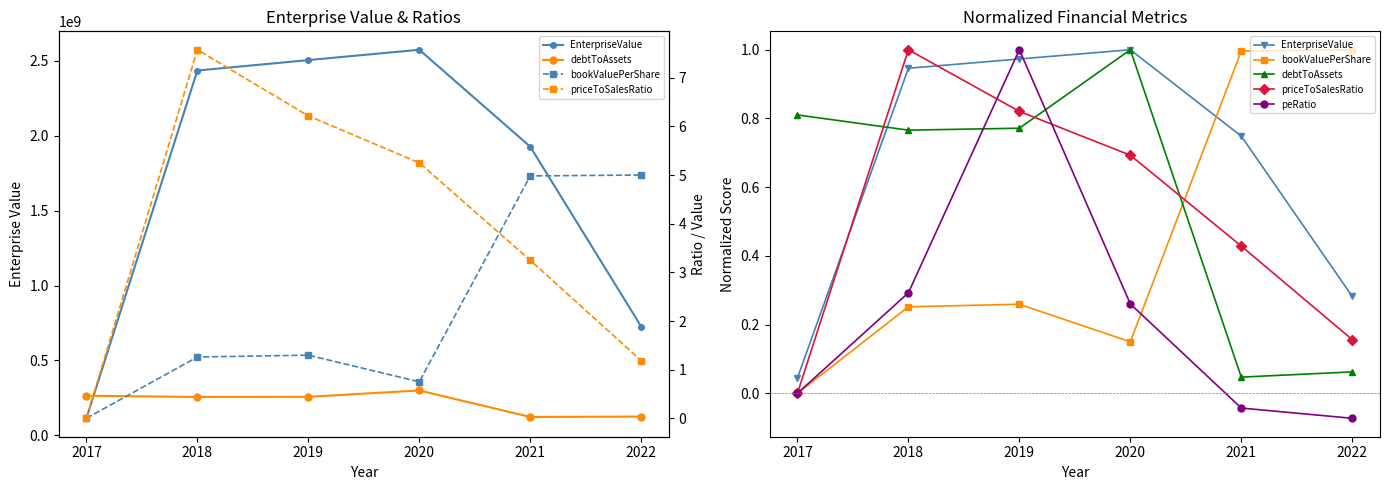

True or false: peRatio and priceToSalesRatio cross at least once.

False